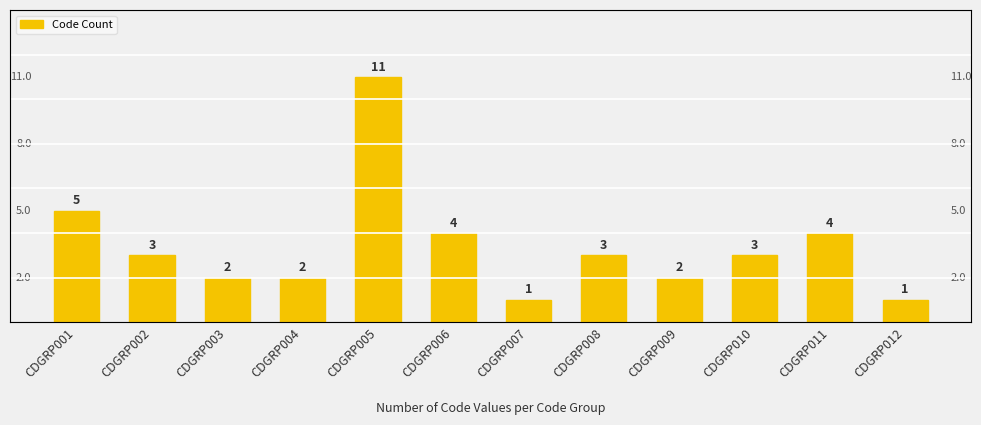

Rank the categories by value from lowest to highest.

CDGRP007, CDGRP012, CDGRP003, CDGRP004, CDGRP009, CDGRP002, CDGRP008, CDGRP010, CDGRP006, CDGRP011, CDGRP001, CDGRP005